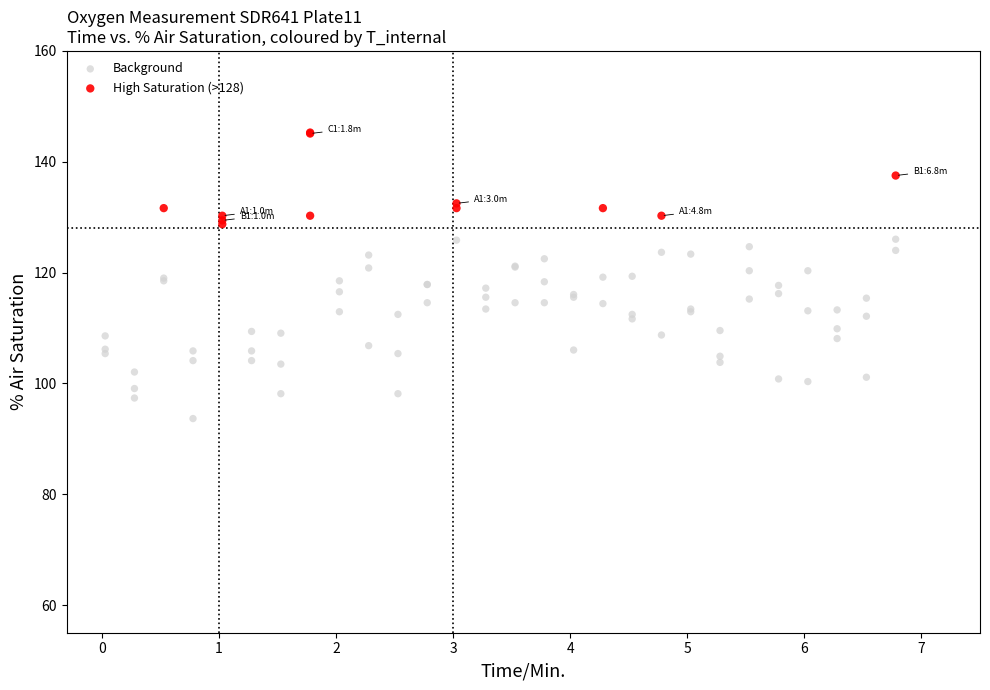

Which series contains the highest Y value?

High Saturation (>128)